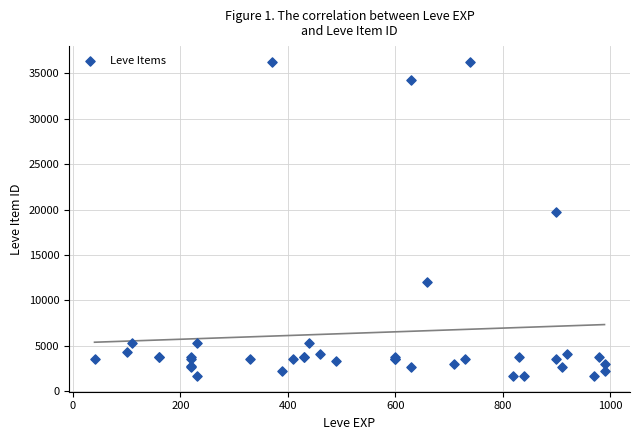

What Y value in the scatter plot is closest to 18967?

19744